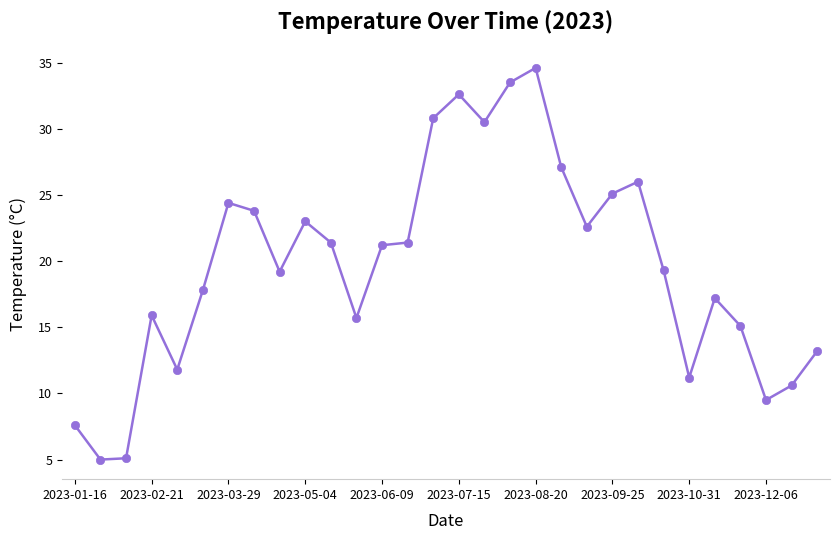

What is the minimum value shown in the chart?

5.0